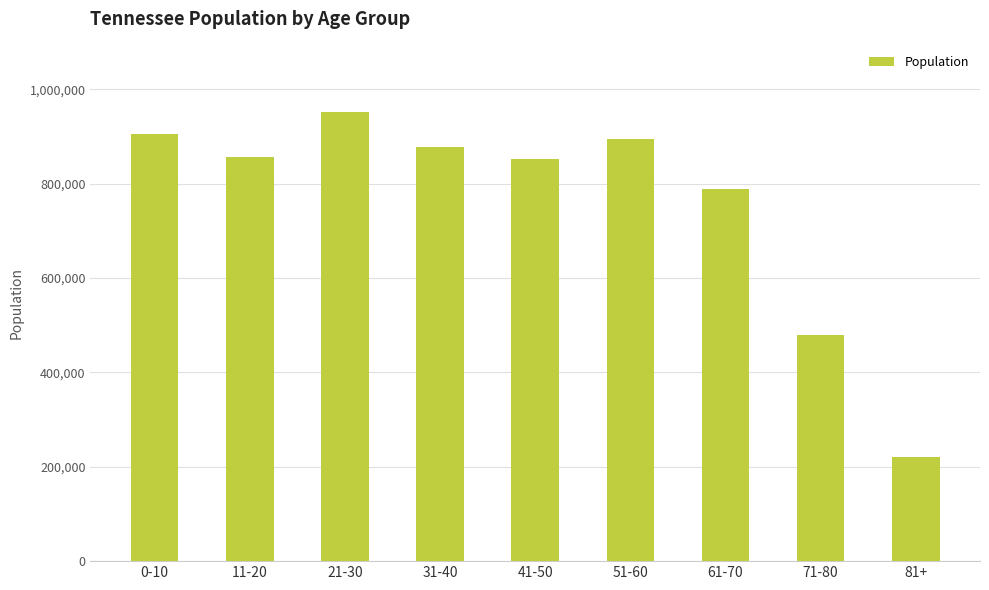

Which label corresponds to the largest value in the chart?

21-30